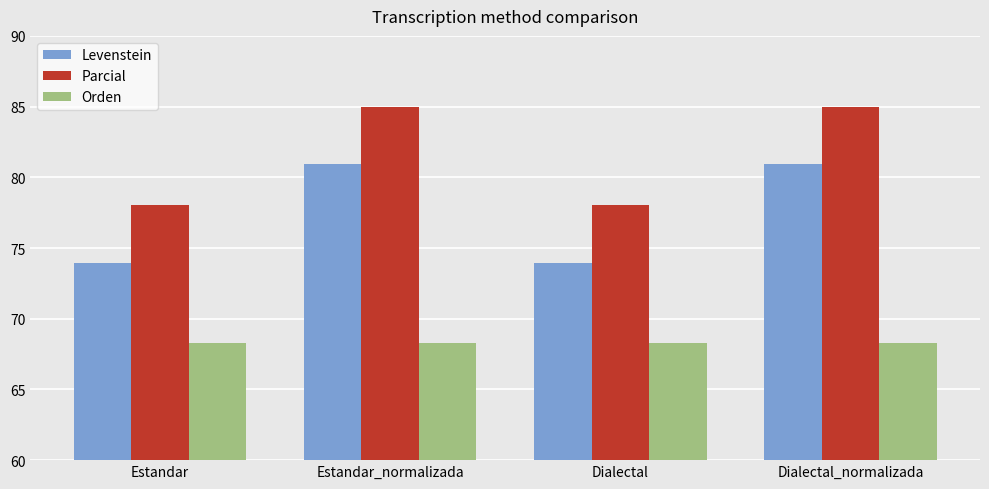

Is the value of Orden at Estandar_normalizada greater than the value of Parcial at Estandar?

No